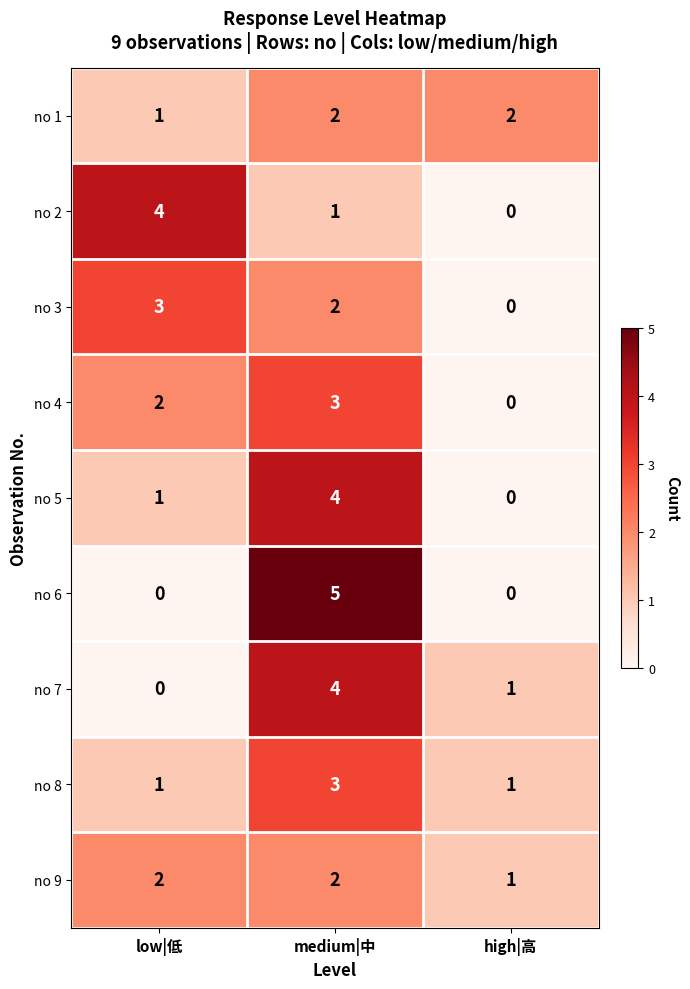

The value of no 1 at high|高 is 3. True or false?

False